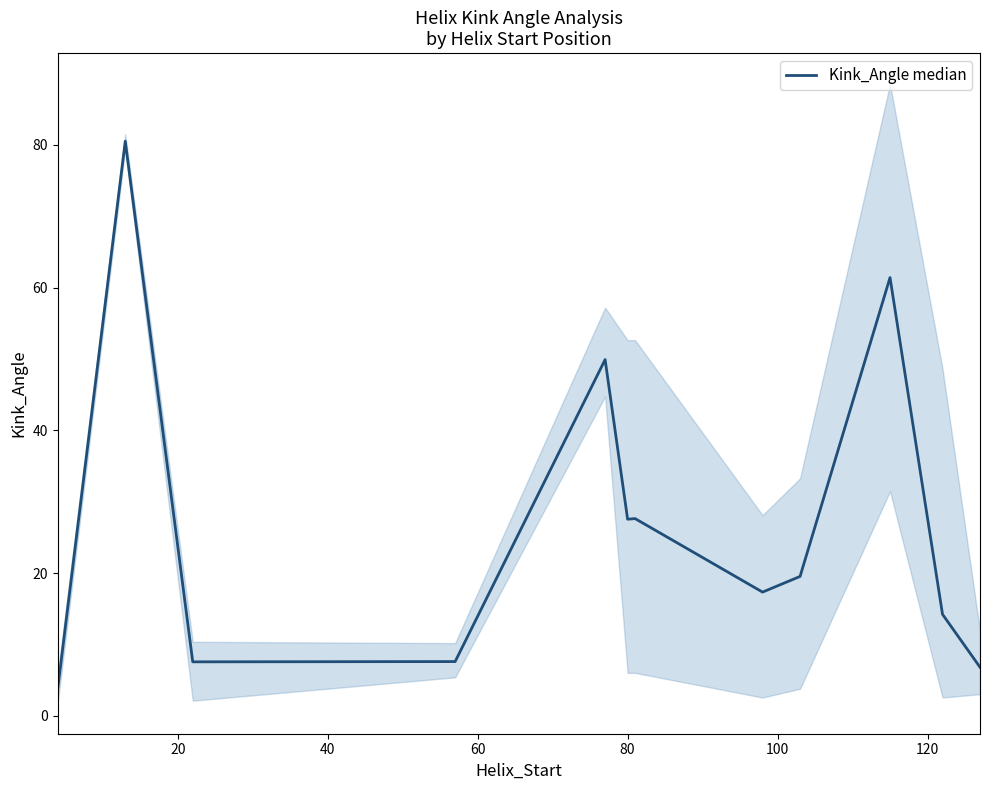

True or false: the data shows 6.5 at 0.

False